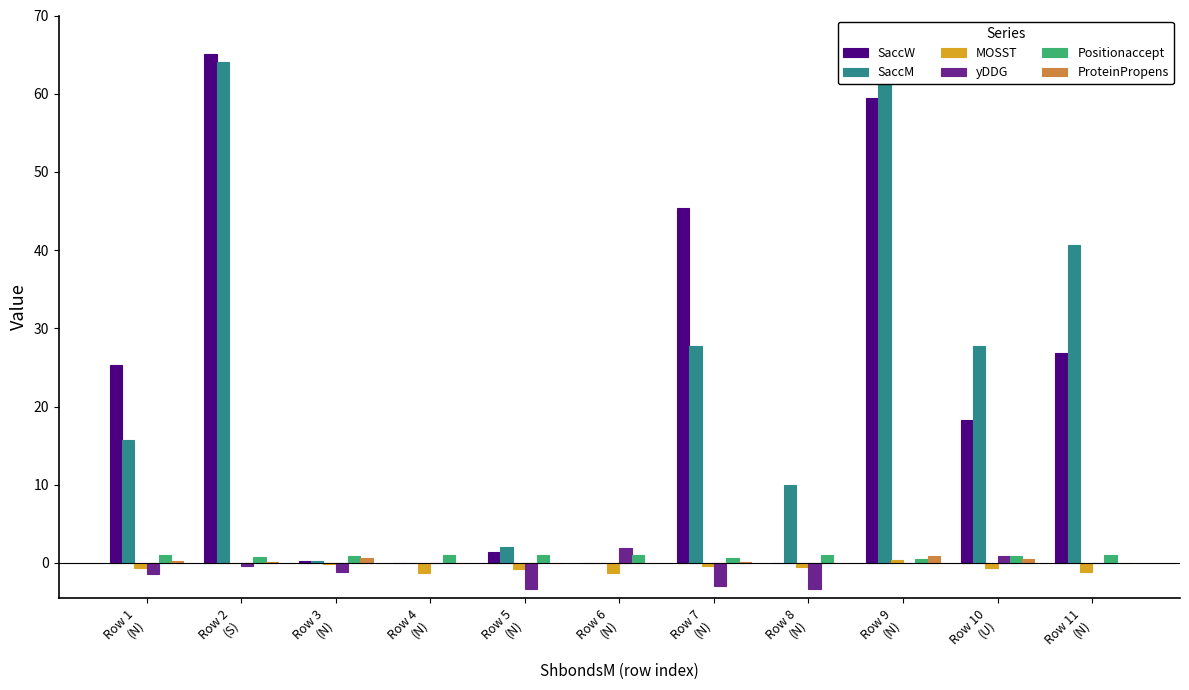

What position from the right is Row 2
(S)?

10